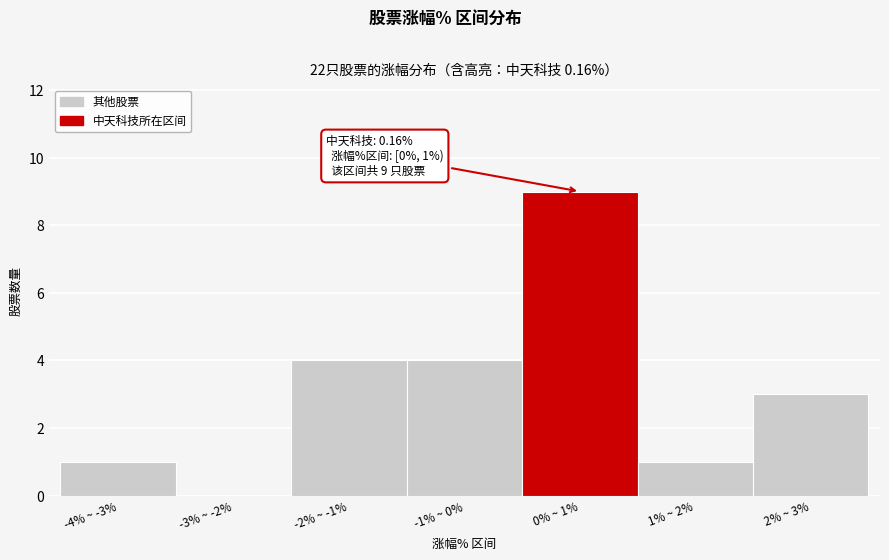

Reading left to right, extract all data points from this chart.

-4% ~ -3%=1	-3% ~ -2%=0	-2% ~ -1%=4	-1% ~ 0%=4	0% ~ 1%=9	1% ~ 2%=1	2% ~ 3%=3